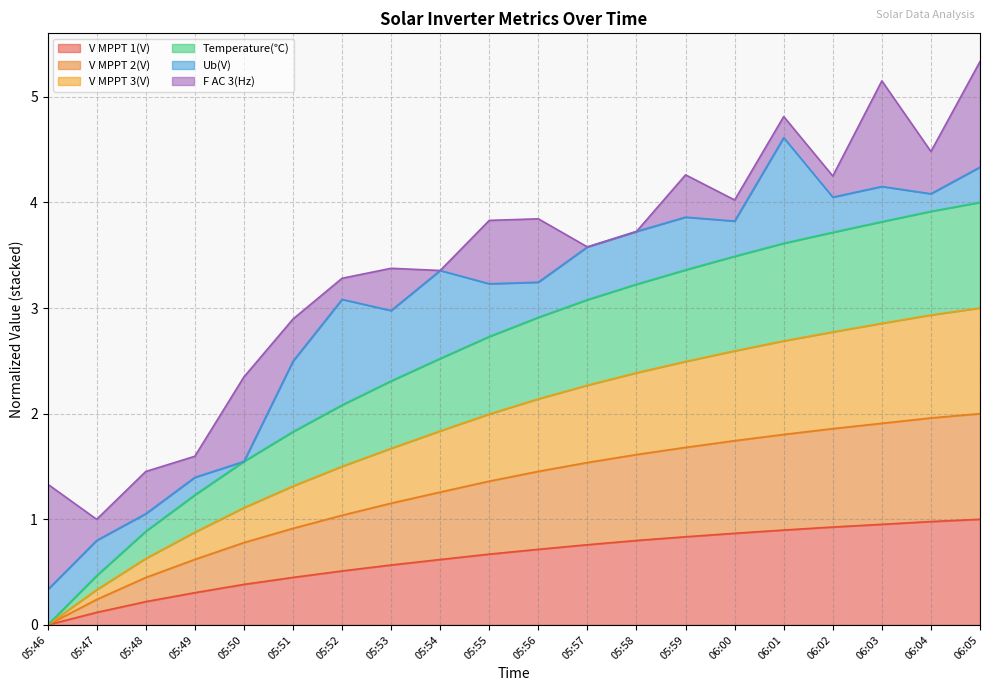

Rank the categories by Temperature(℃) value from highest to lowest.

06:05, 06:04, 06:03, 06:02, 06:01, 06:00, 05:59, 05:58, 05:57, 05:56, 05:55, 05:54, 05:53, 05:52, 05:51, 05:50, 05:49, 05:48, 05:47, 05:46